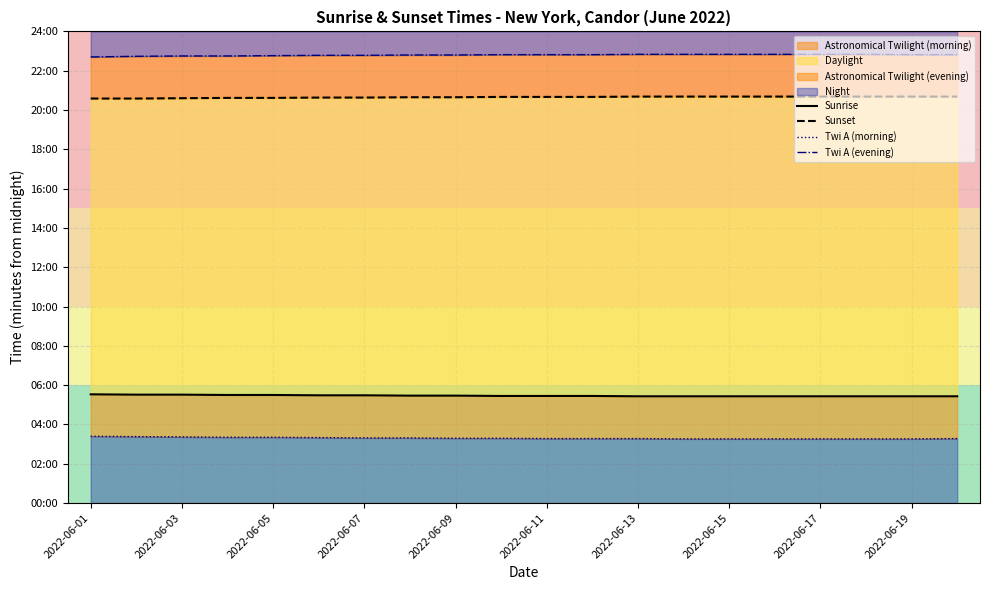

The value of Twi A (evening) at 17 is 663. True or false?

False